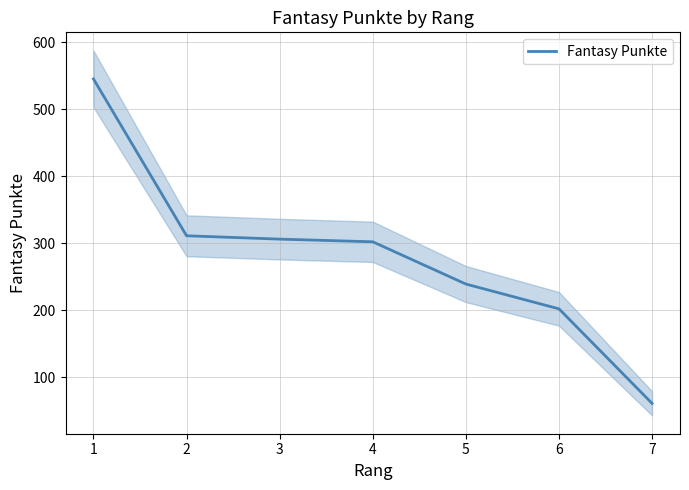

Which has a higher value, 6 or 2?

2